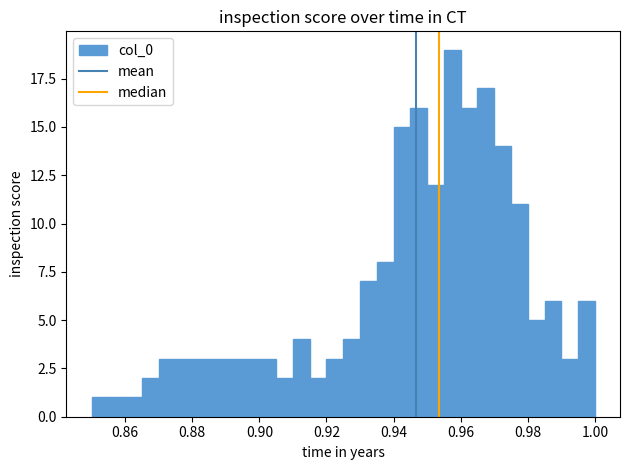

Read against the x-axis, roughly where is the centre of the tallest bar?

0.958